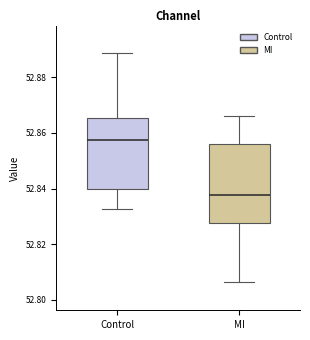

Which box has the highest median line?

Control